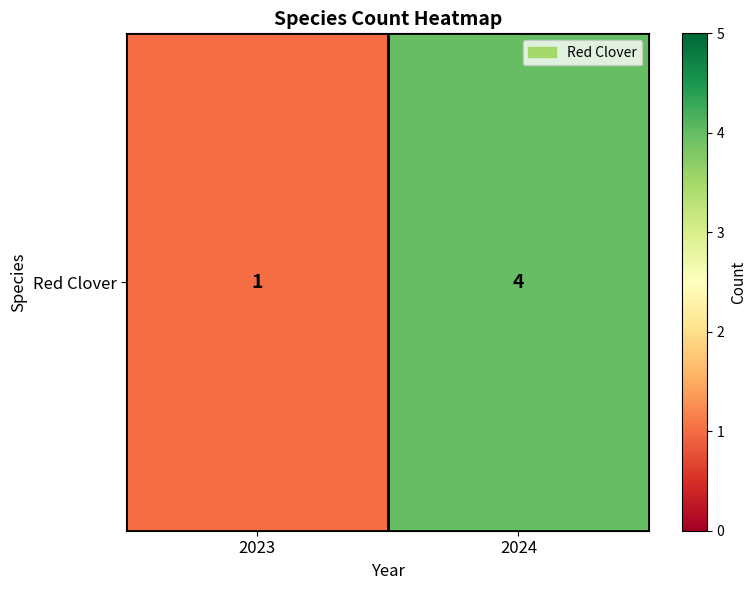

Read the value at 2023.

1